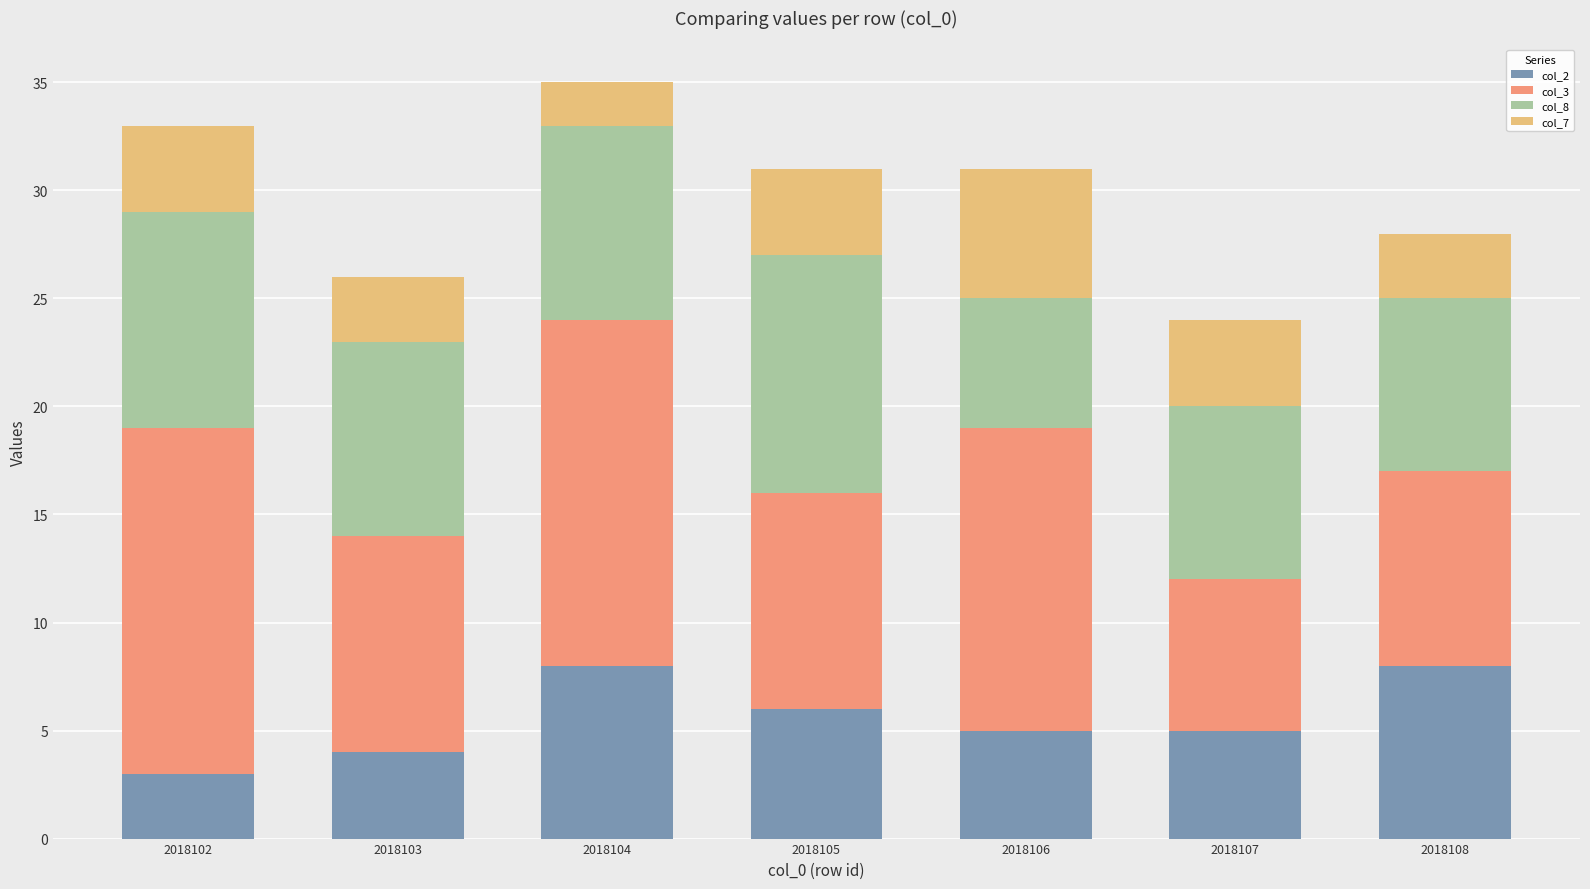

How many bars are there in total?

7